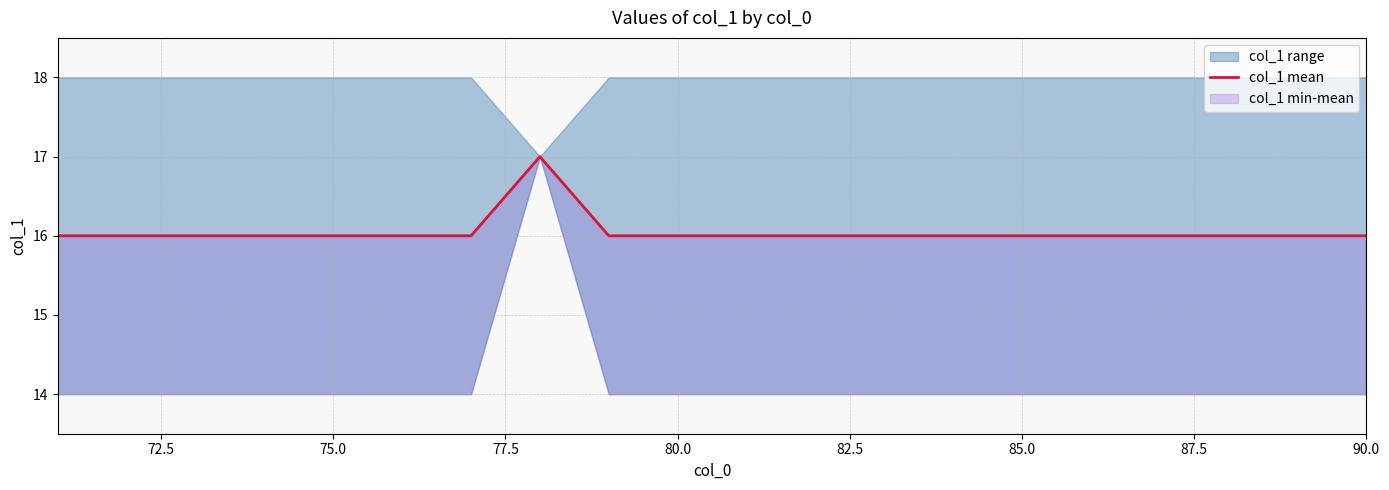

True or false: the data has more than 0 interior local peaks.

True